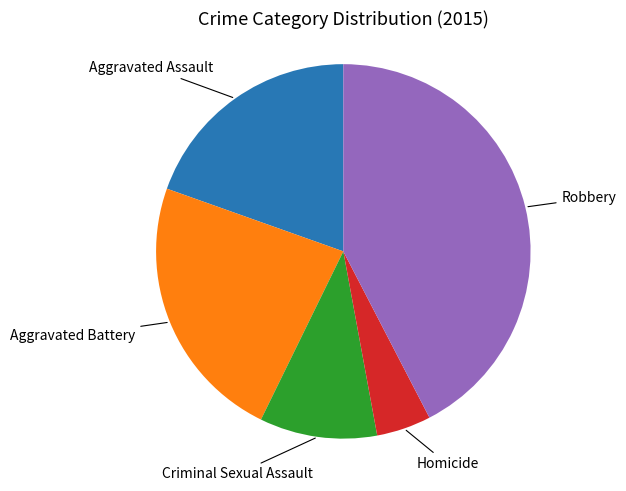

The Criminal Sexual Assault slice represents 10% of the pie. True or false?

True